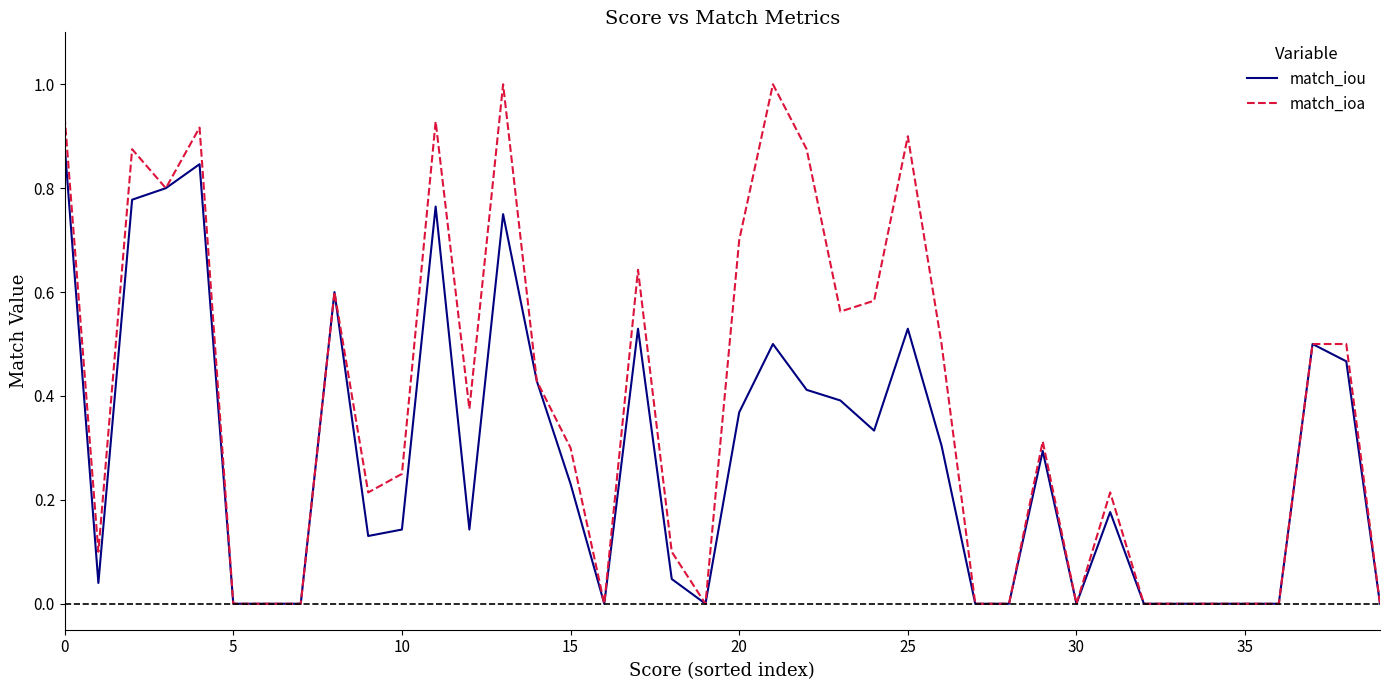

How many lines are shown in the chart?

2